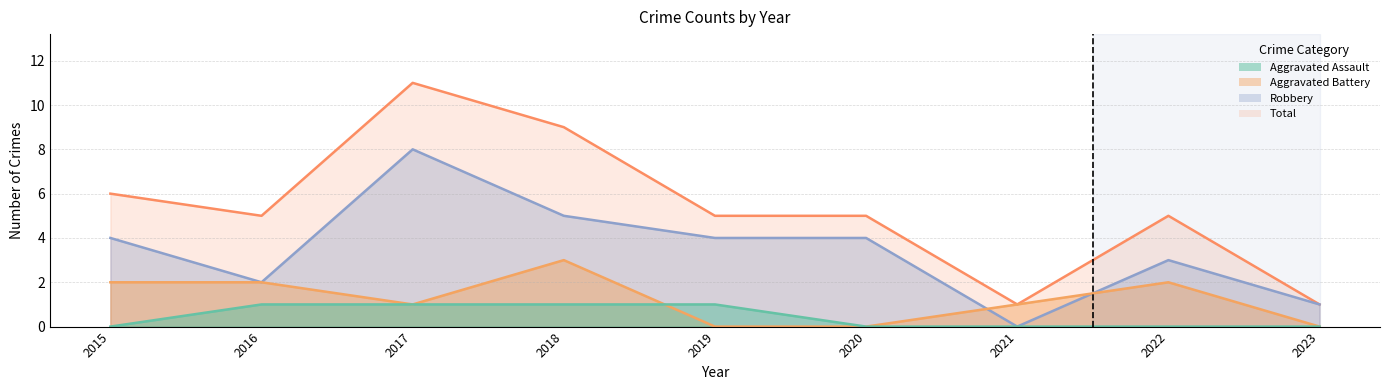

Reading left to right, list all the values displayed in this chart.

Aggravated Assault: 0	1	1	1	1	0	0	0	0
Aggravated Battery: 2	2	1	3	0	0	1	2	0
Robbery: 4	2	8	5	4	4	0	3	1
Total: 6	5	11	9	5	5	1	5	1